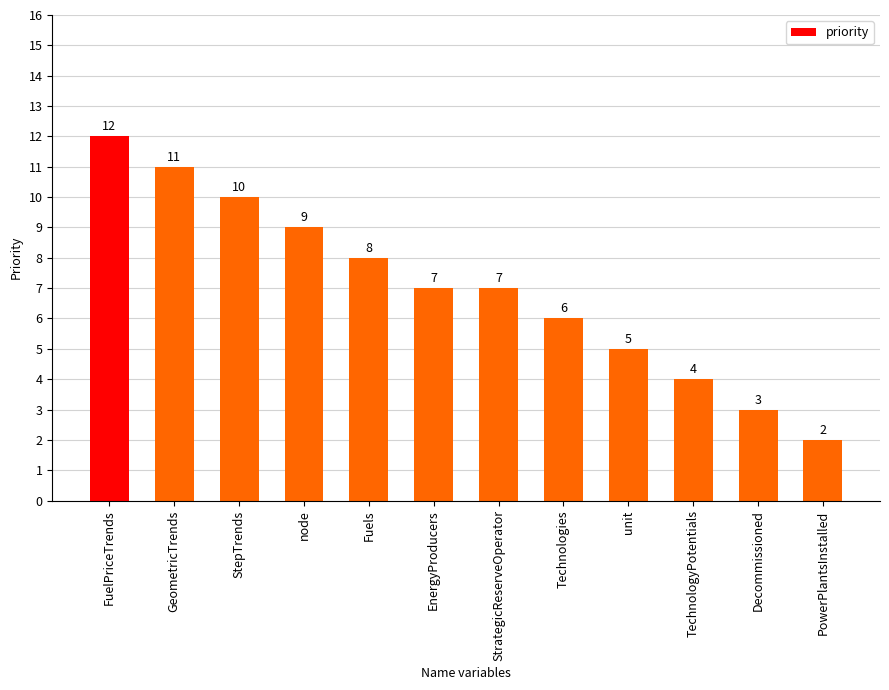

What is the value of the 8th bar from the left?

6